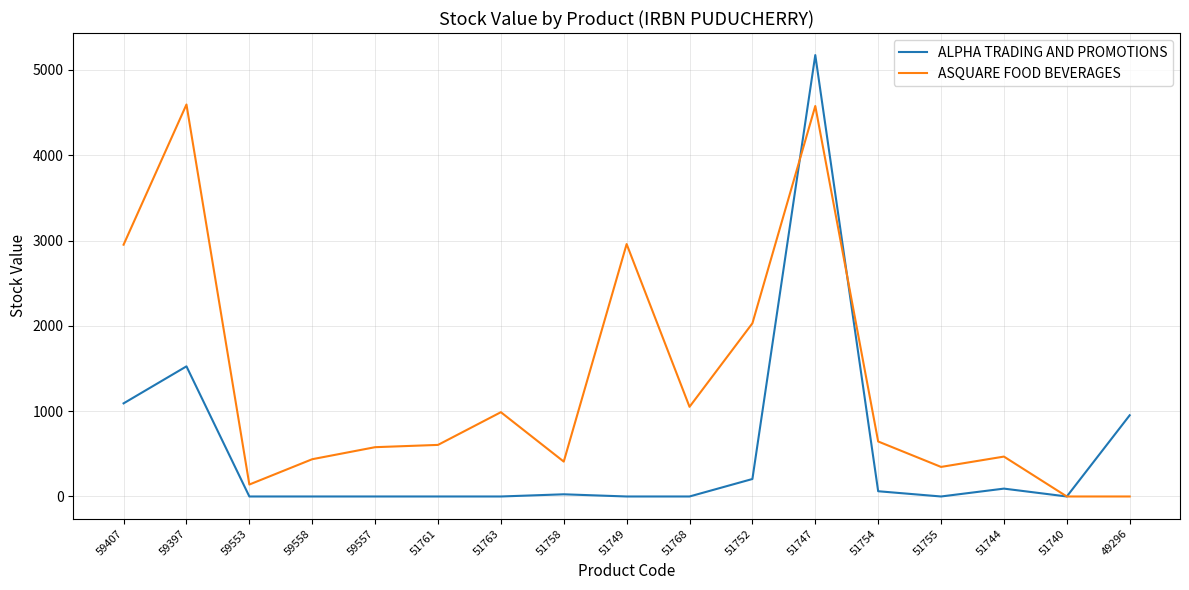

What is the spread (max minus min) of values at 59558?

436.9